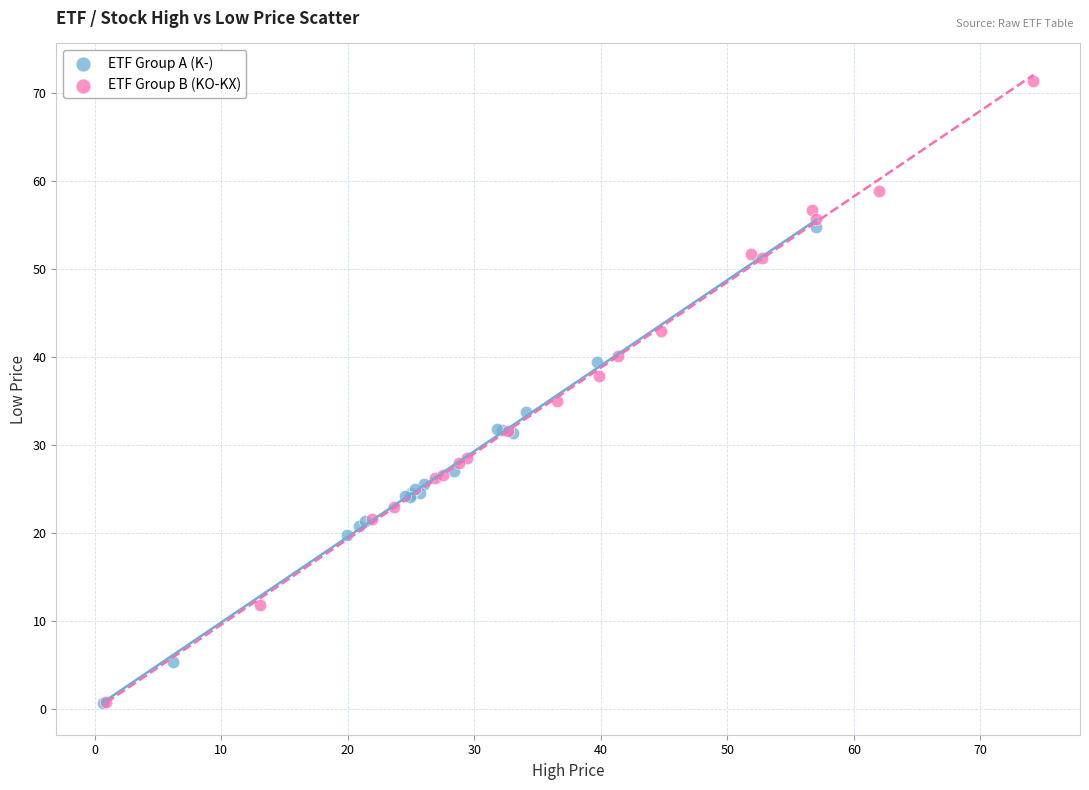

Which series contains the highest Y value?

ETF Group B (KO-KX)